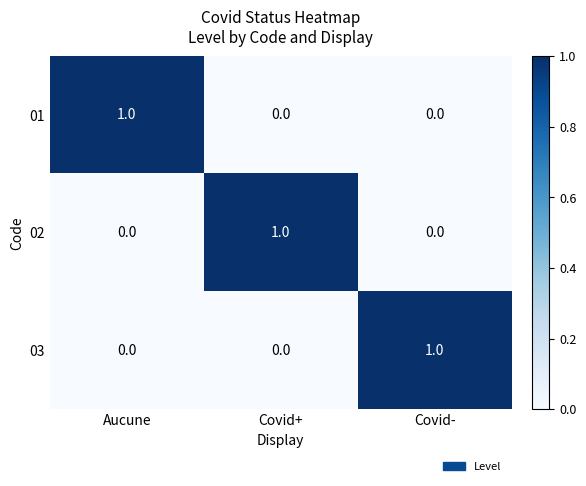

Reading left to right, what are all the values shown in this chart?

01: 1	0	0
02: 0	1	0
03: 0	0	1